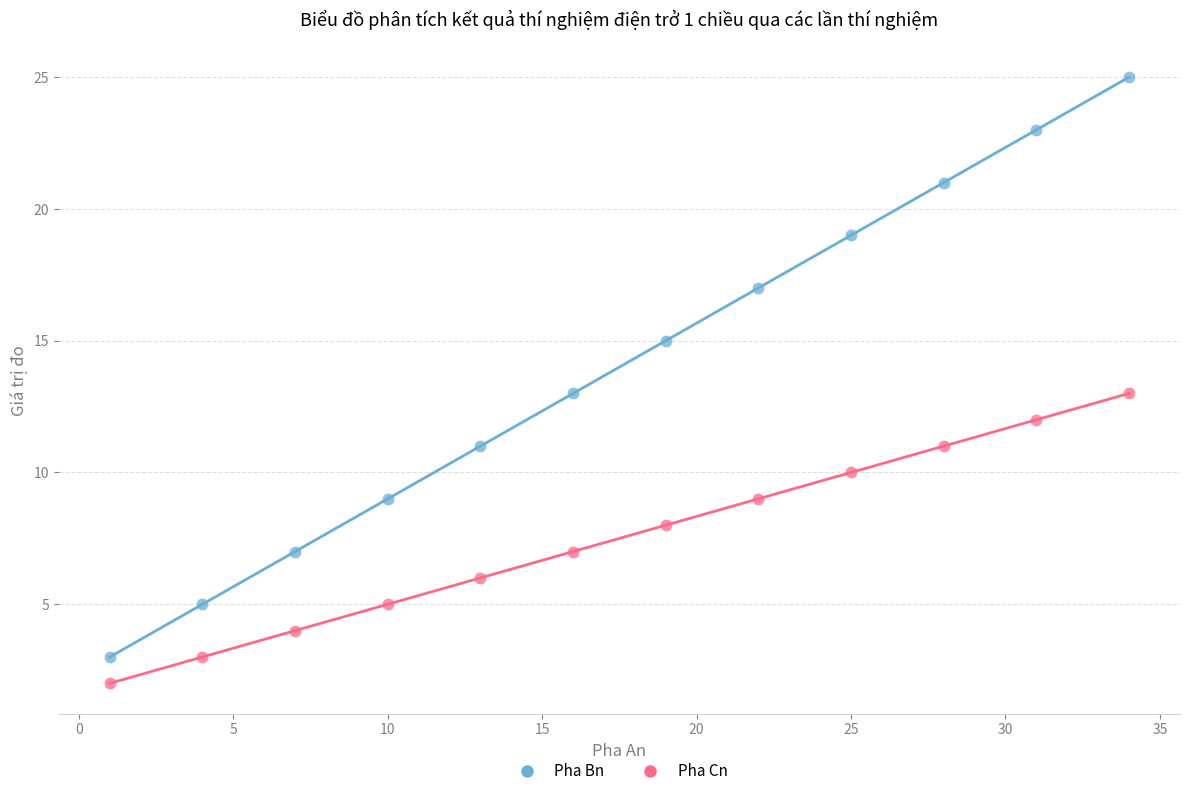

Across all data points, what is the range of Y values (max minus min)?

23